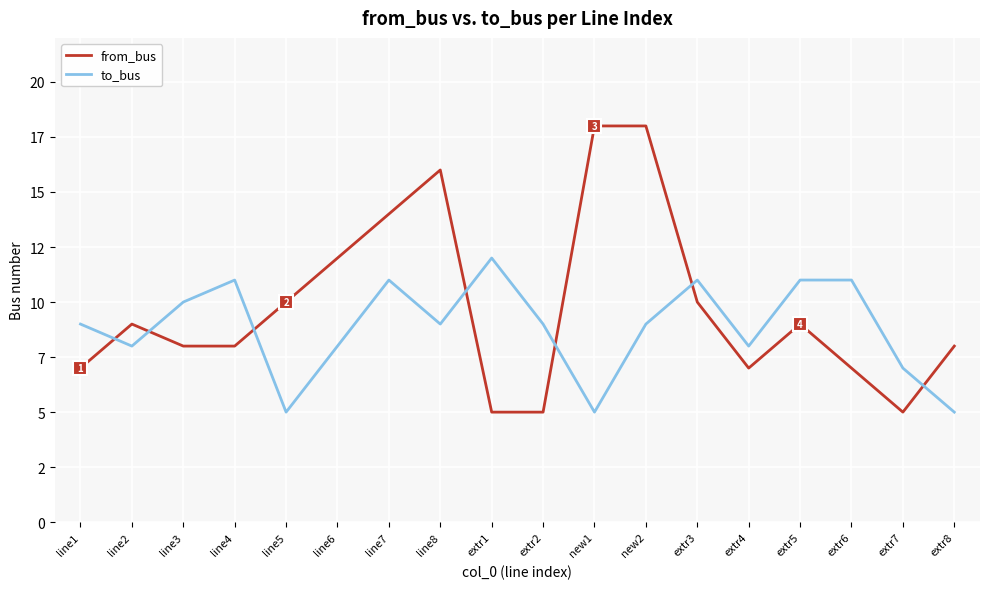

What is the difference between the maximum and minimum values in the to_bus series?

7